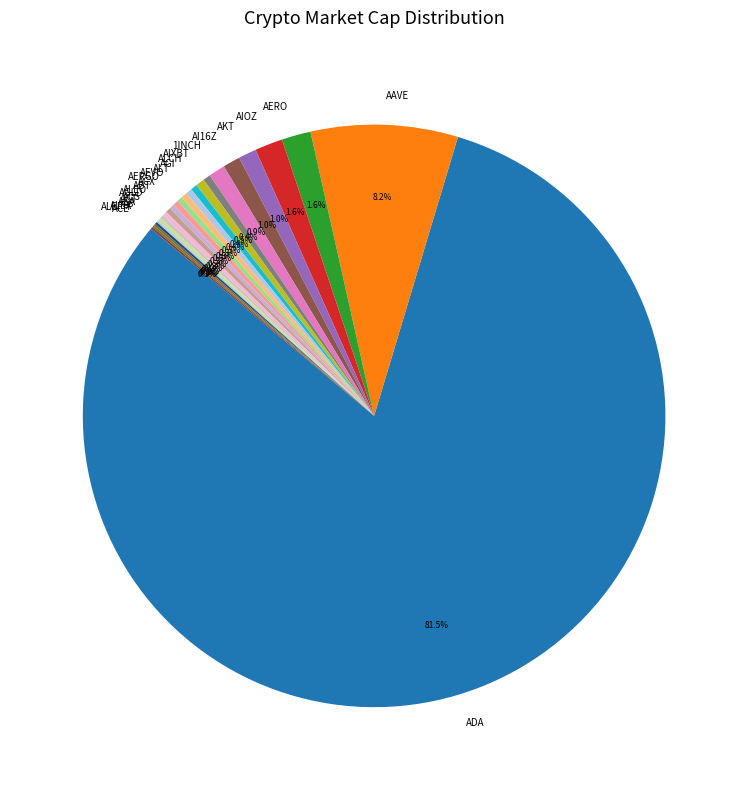

How much of the chart is everything except ALT?

99.6%